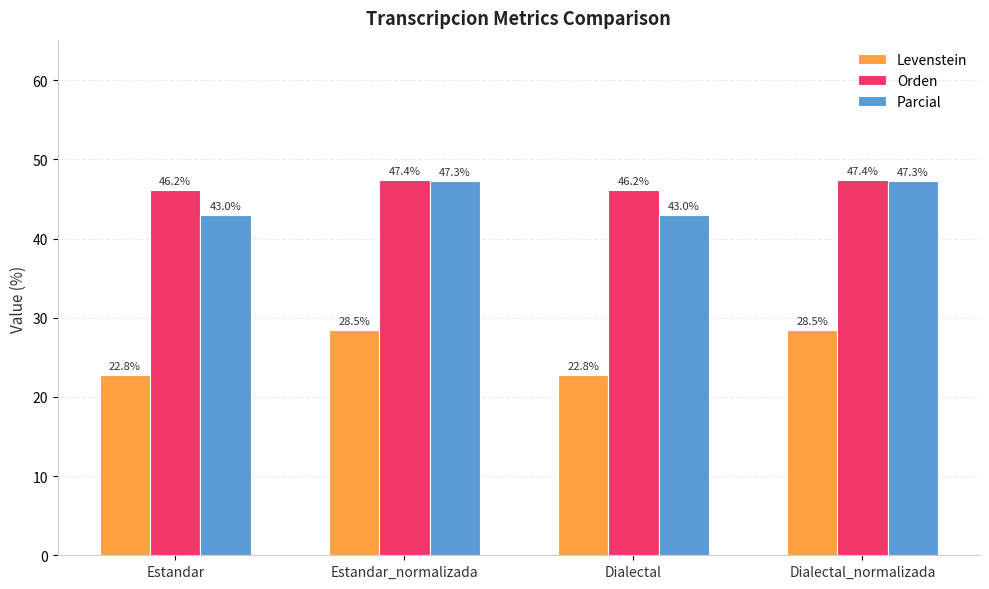

How many data points does each series have?

4